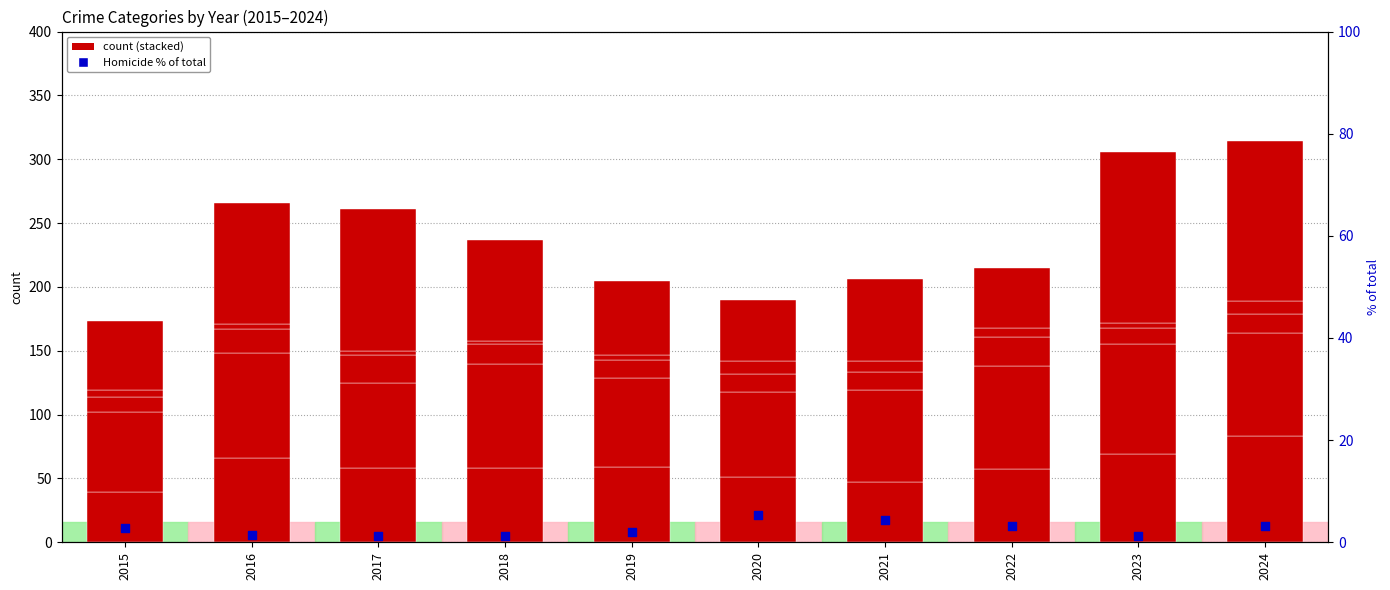

At how many categories does at least one series exceed 121?

2